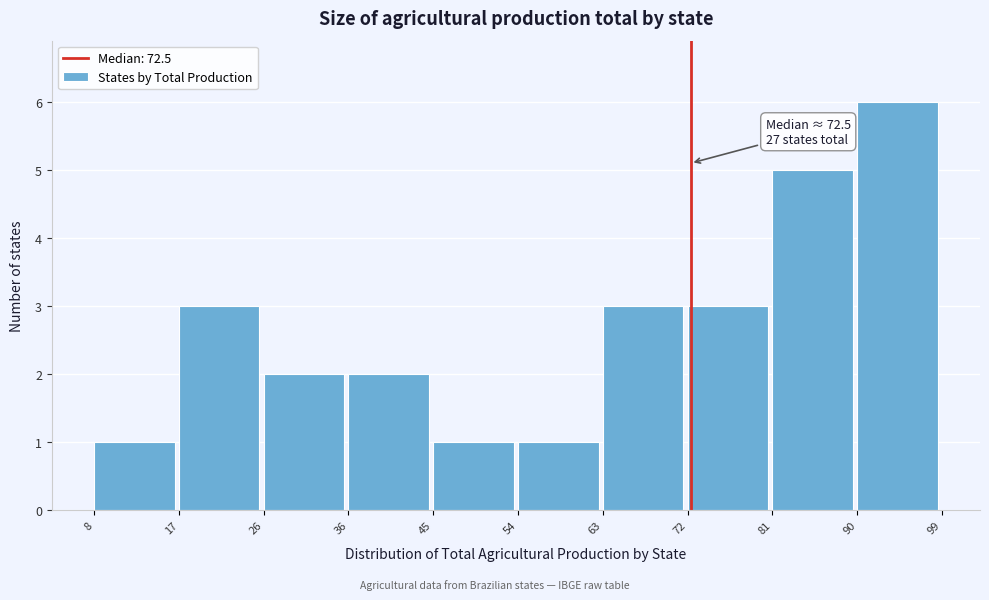

Over which range of the x-axis is the bar tallest?

90 to 99